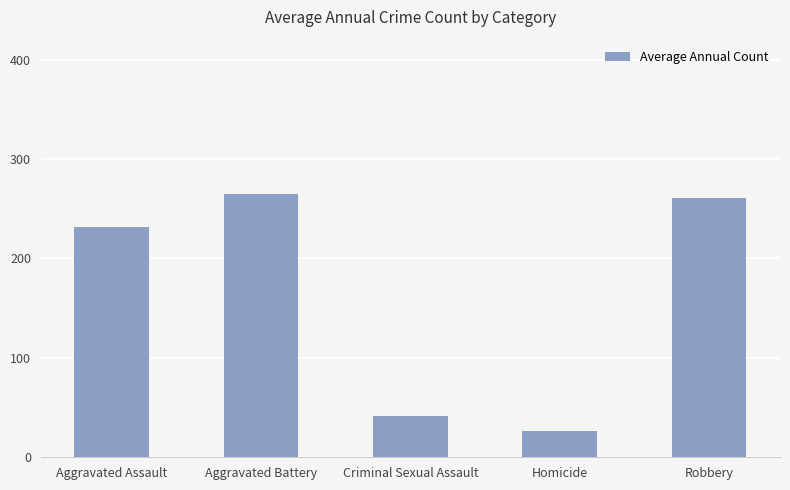

Reading left to right, list all the values displayed in this chart.

Aggravated Assault=231.4	Aggravated Battery=264.8	Criminal Sexual Assault=41.9	Homicide=26.0	Robbery=260.8